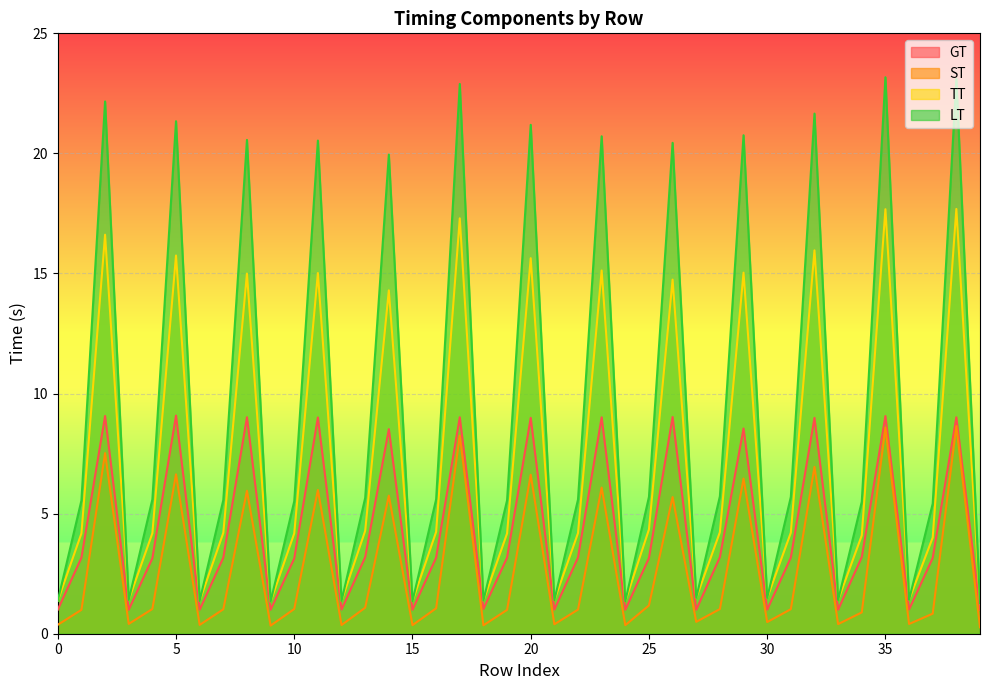

At which category does the chart reach its peak across all series?

35